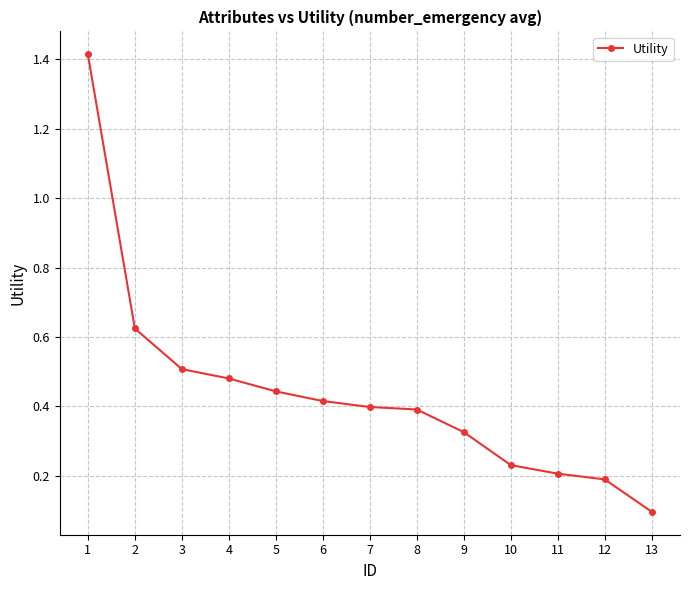

The value at 1 is 0.6. True or false?

False